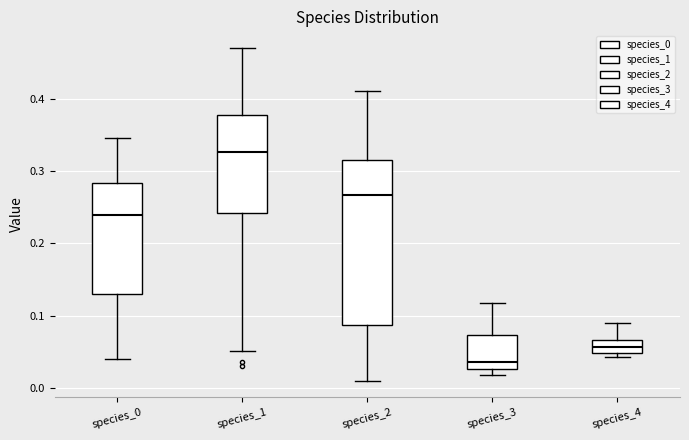

Reading left to right, read every box against the y-axis: the position of its median line, the range the box covers, and the ends of its whiskers. The values are not printed on the chart, so give them approximately, as read against the axis.

species_0: median 0.24, box 0.13 to 0.28, whiskers 0.04 to 0.35
species_1: median 0.33, box 0.24 to 0.38, whiskers 0.05 to 0.47
species_2: median 0.27, box 0.09 to 0.31, whiskers 0.01 to 0.41
species_3: median 0.04, box 0.03 to 0.07, whiskers 0.02 to 0.12
species_4: median 0.06, box 0.05 to 0.07, whiskers 0.04 to 0.09